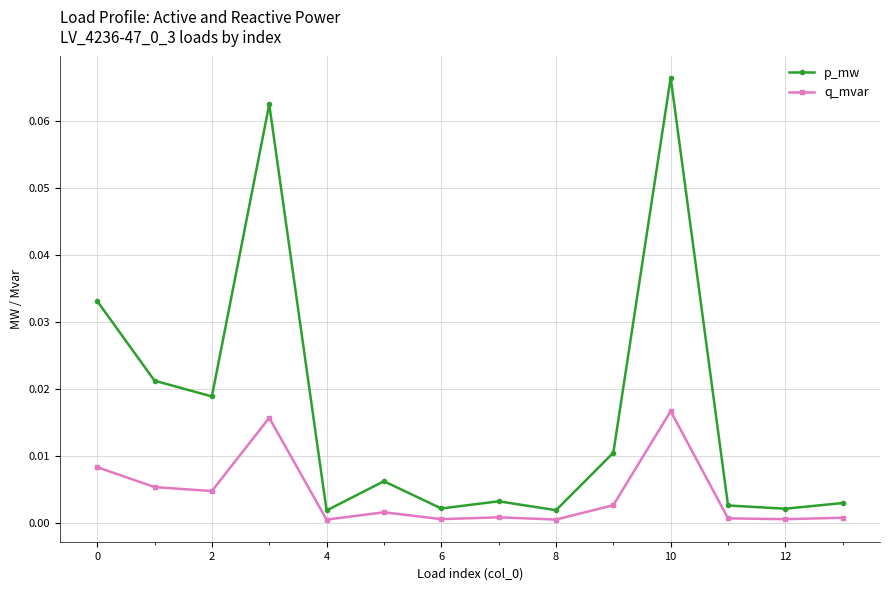

Rank the series by their maximum value, from highest to lowest.

p_mw, q_mvar